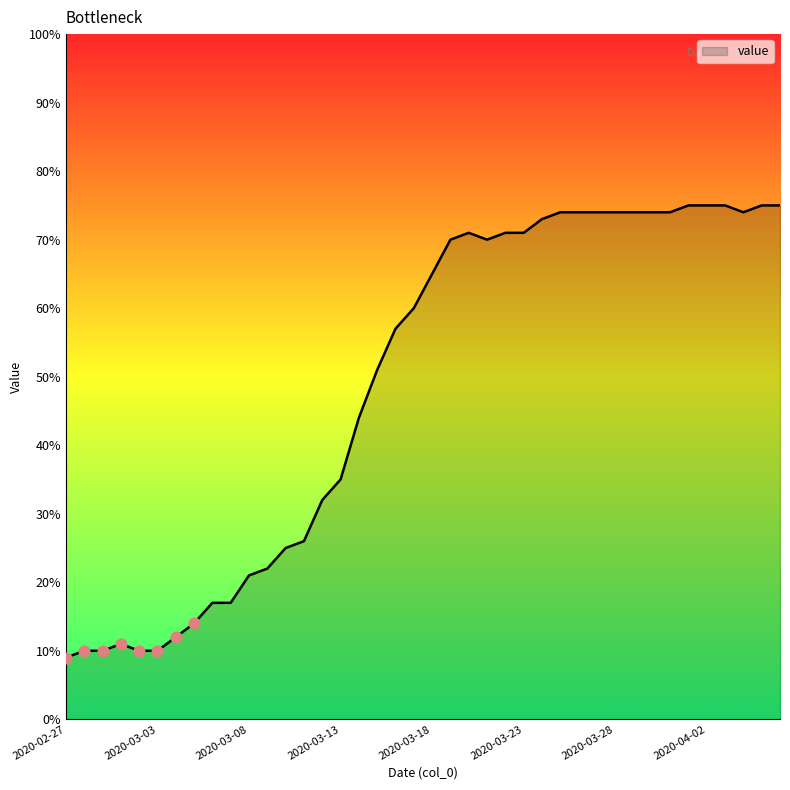

What is the difference between the maximum and minimum values?

66